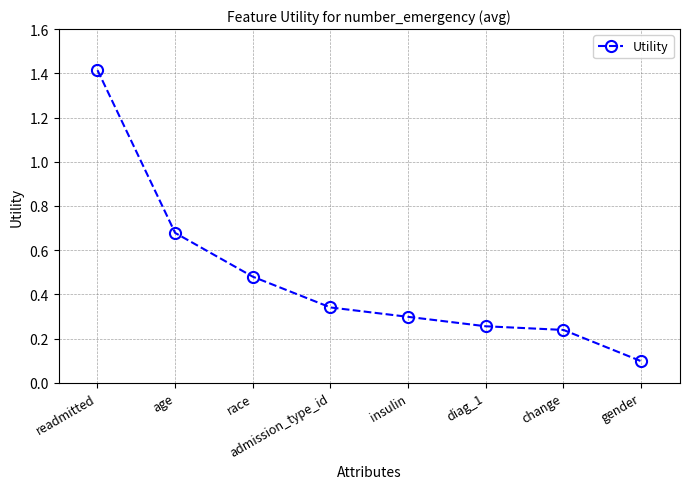

Count the number of categories in the chart.

8